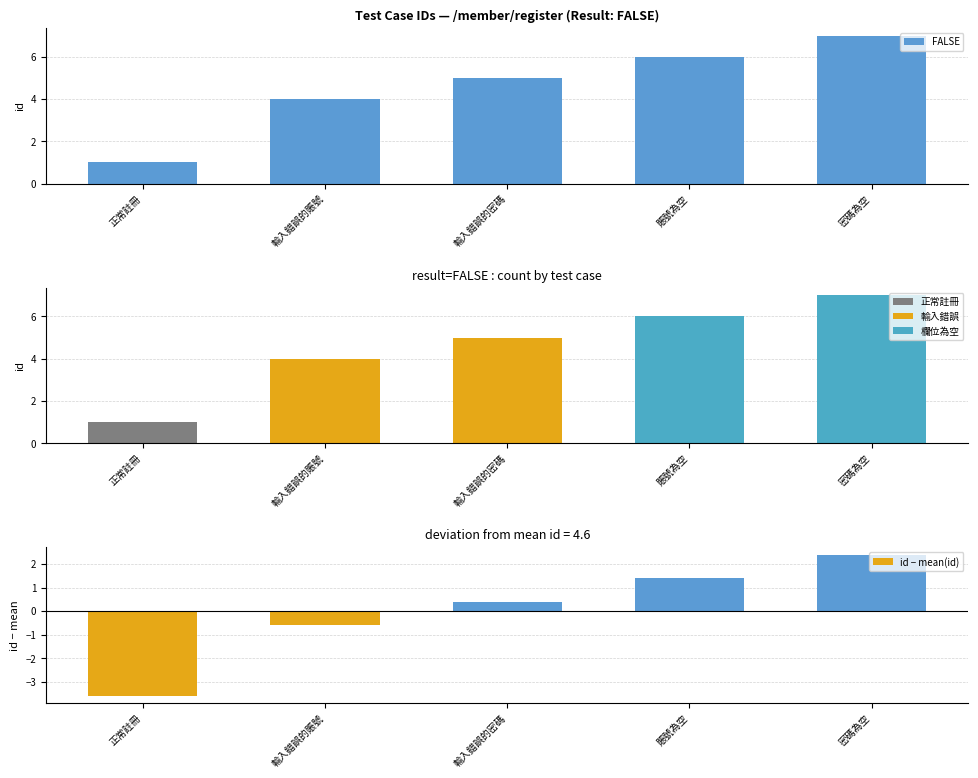

Rank the series at 正常註冊 from lowest to highest value.

id − mean(id), FALSE, result=FALSE